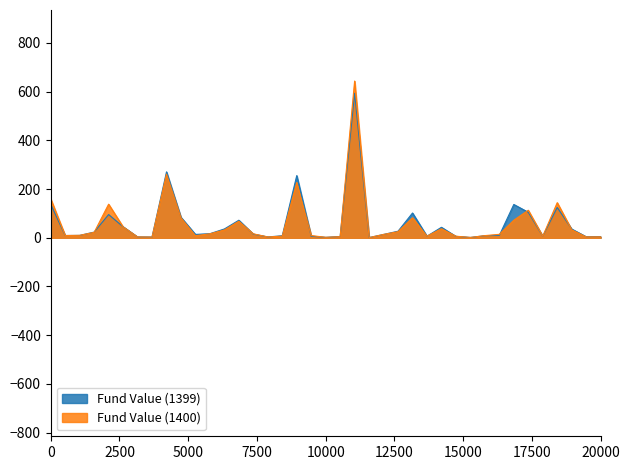

What is the highest value of the Fund Value (1399) series?

593.0